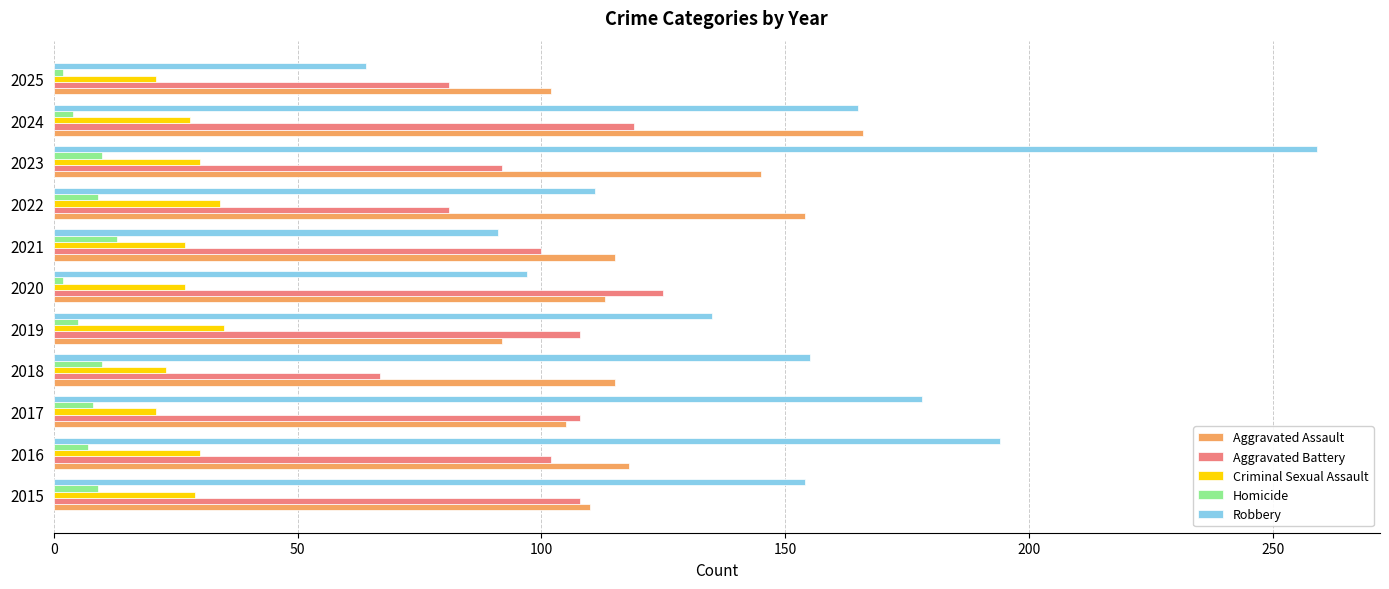

What is the average value of the Robbery series?

146